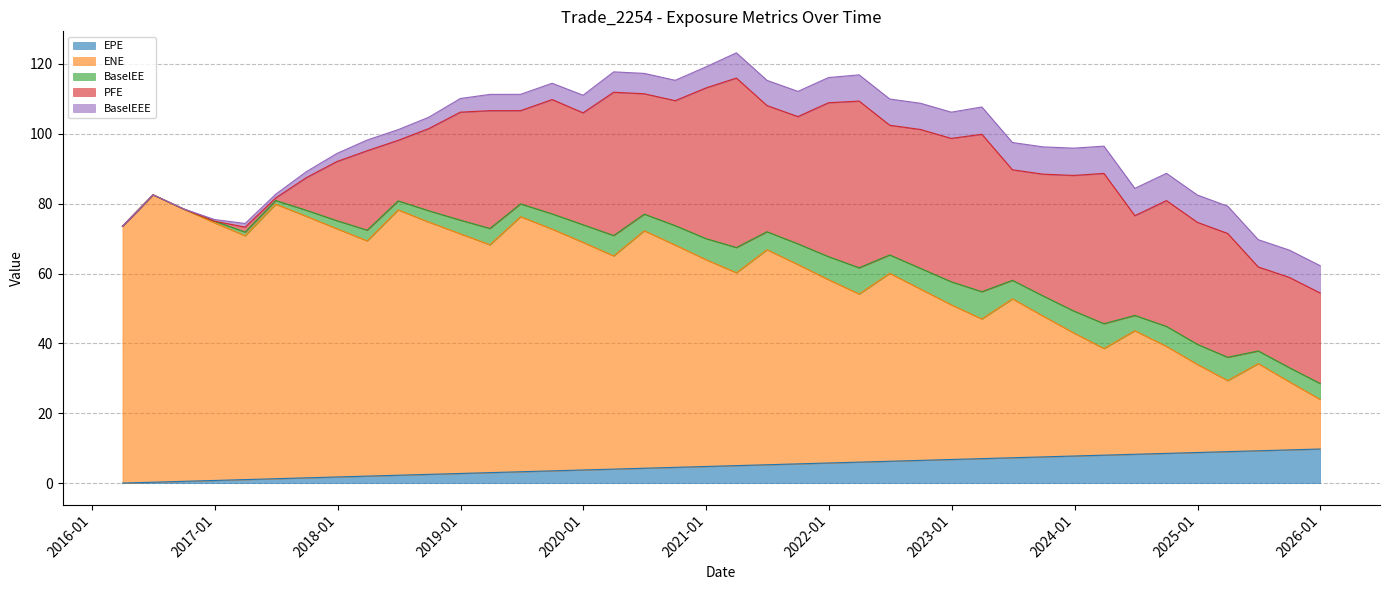

What is the sum of the EPE values at 2025-03-31 and 2017-12-29?

10.7